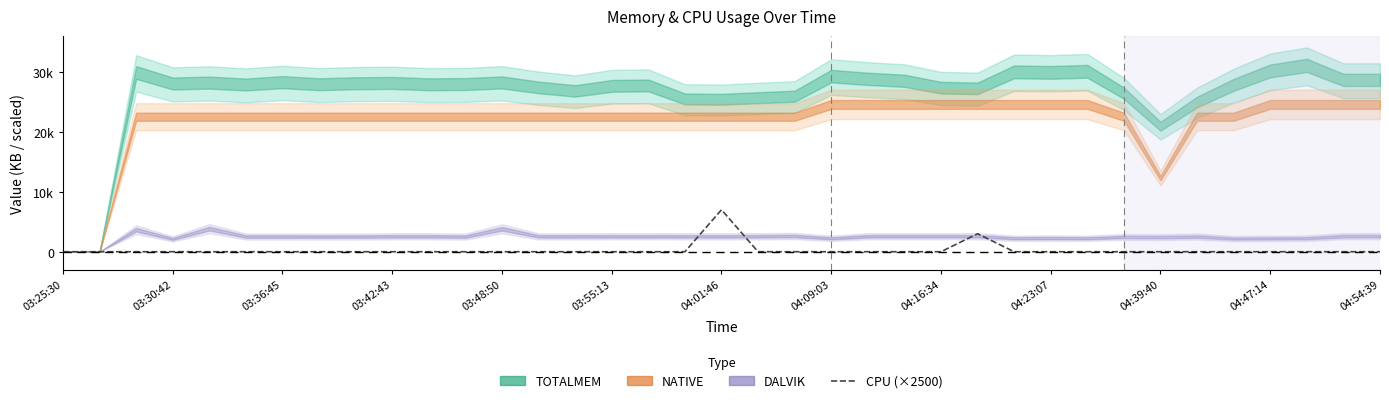

Which label corresponds to the smallest value in the chart?

03:25:30